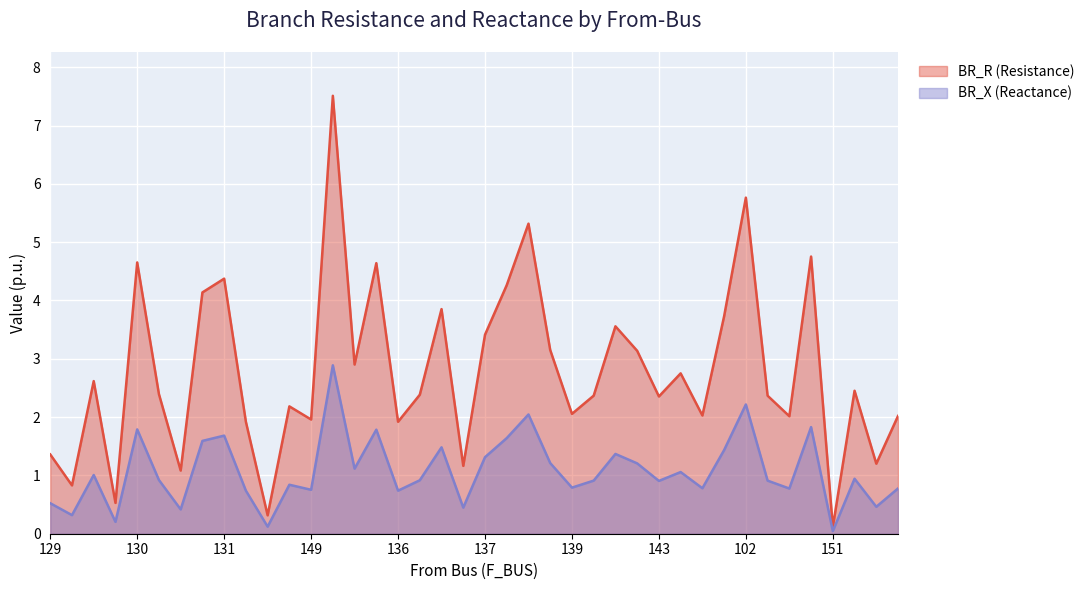

What is the spread (max minus min) of values at 125?

1.2